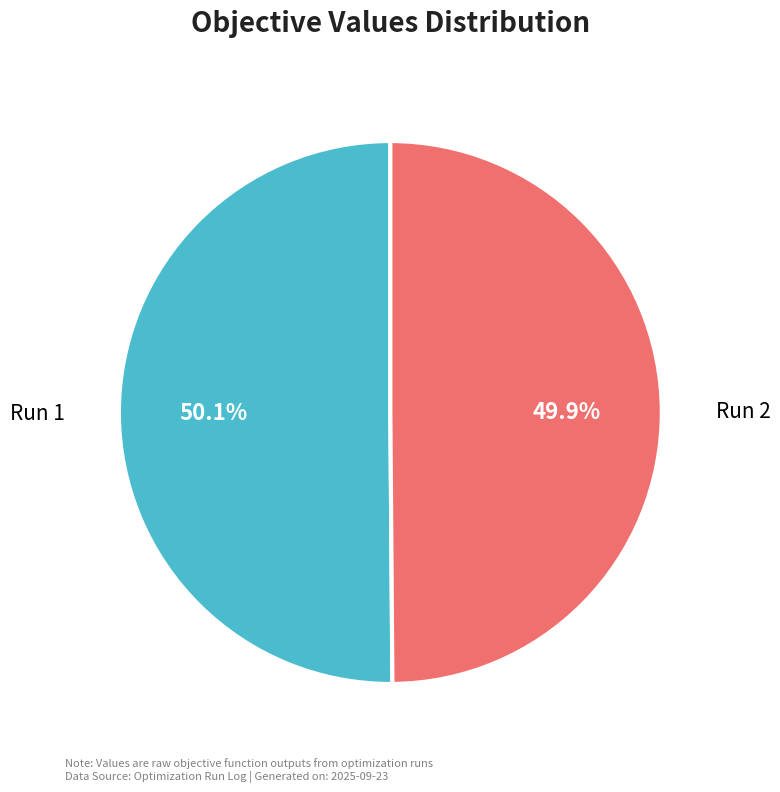

Combined, do Run 2 and Run 1 account for over 50%?

Yes